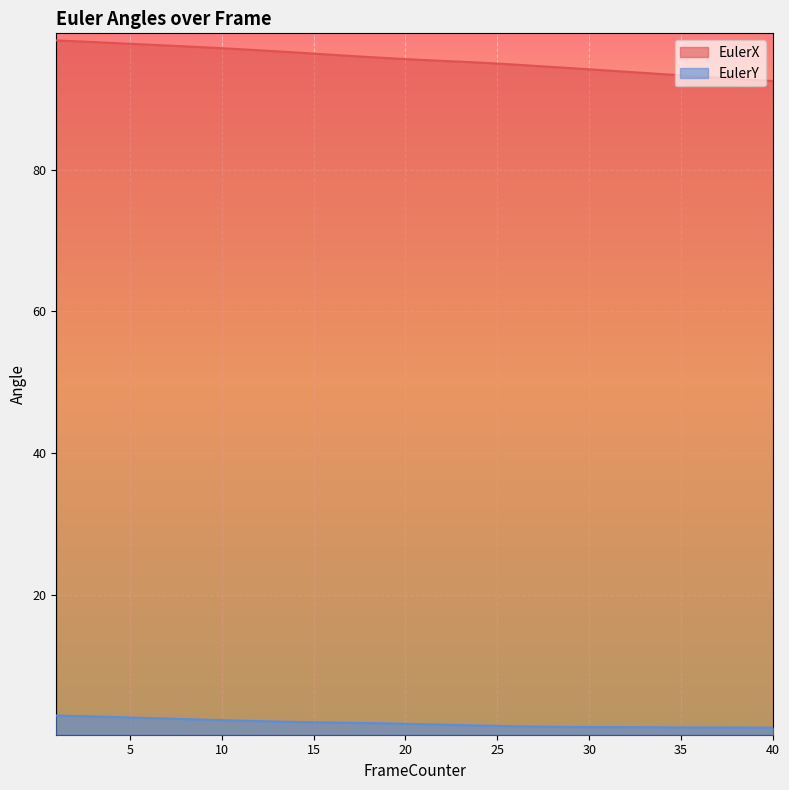

What is the sum of the EulerY values at 9 and 29?

3.8